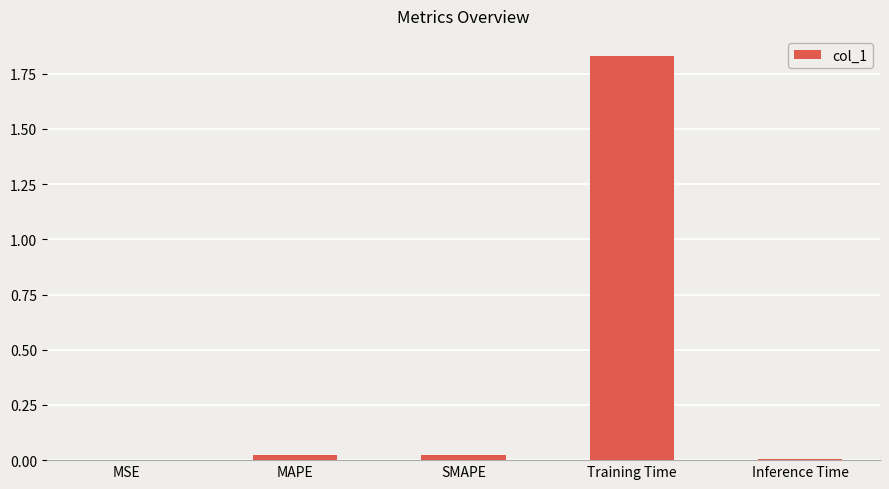

Which has a higher value, Inference Time or Training Time?

Training Time